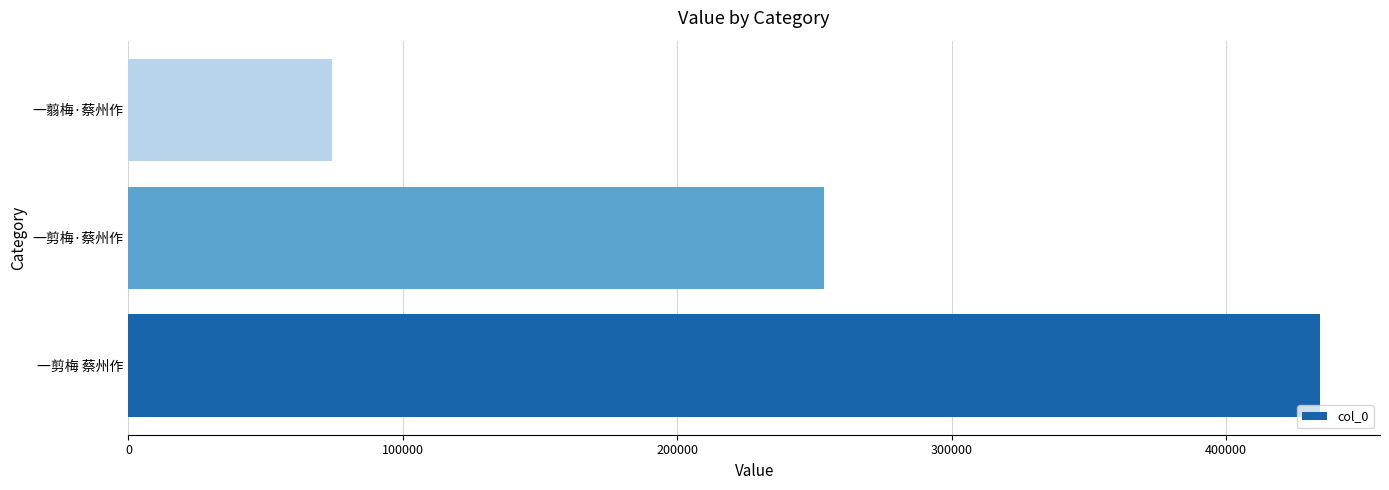

Reading bottom to top, list all the values displayed in this chart.

一剪梅 蔡州作=434308	一剪梅·蔡州作=253415	一翦梅·蔡州作=74001